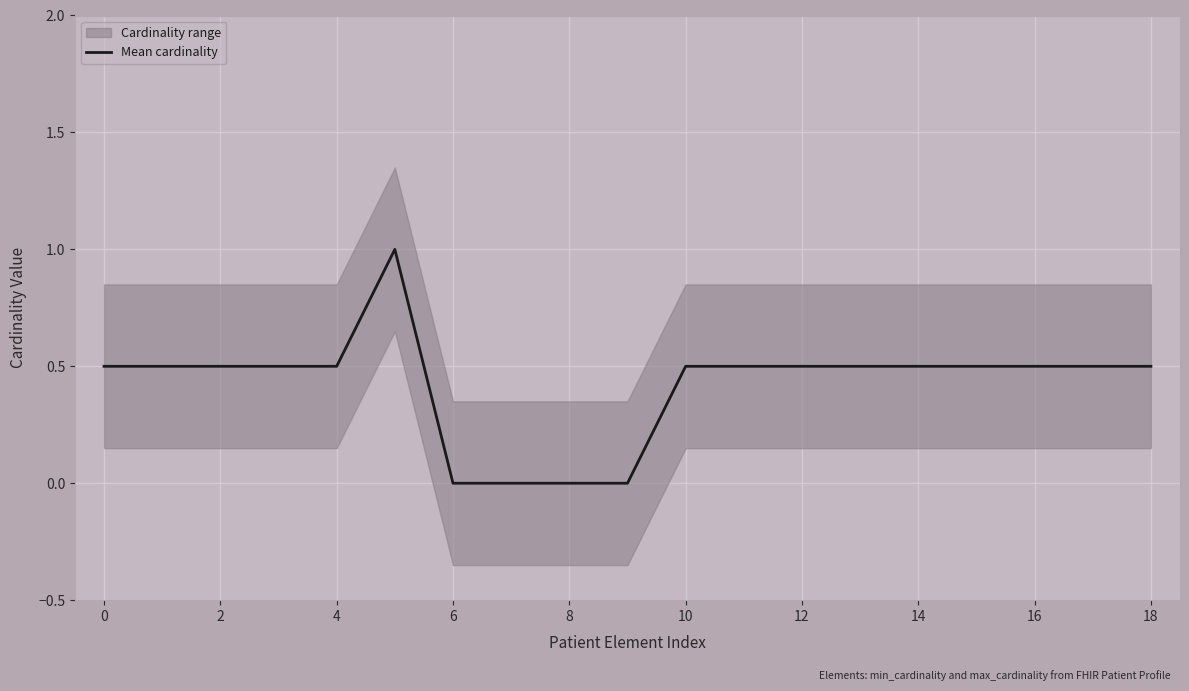

The value of Mean cardinality at 18 is 0.8. True or false?

False